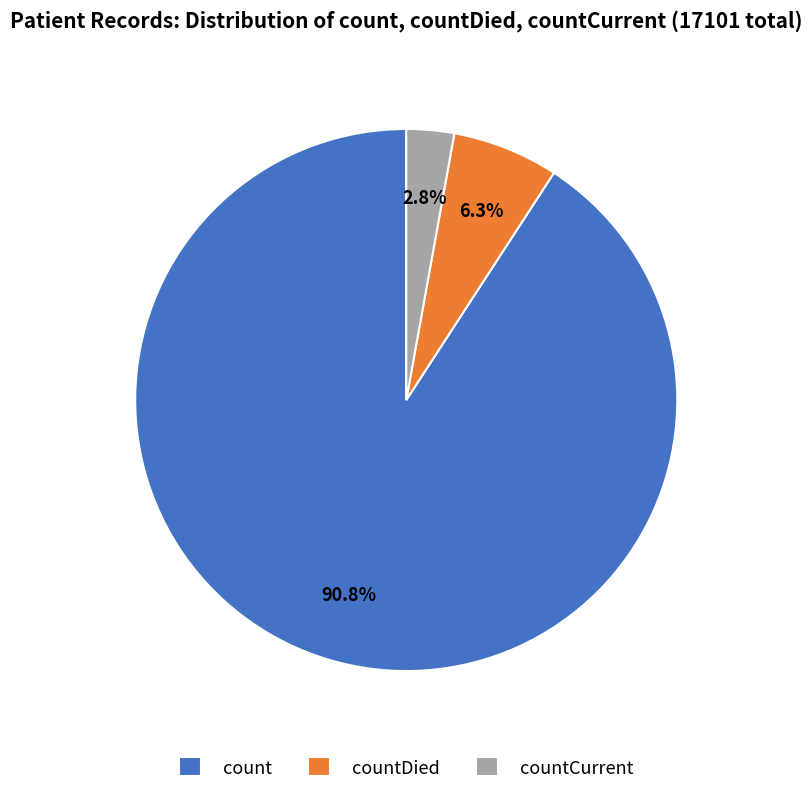

Is the sum of countDied and countCurrent greater than half?

No